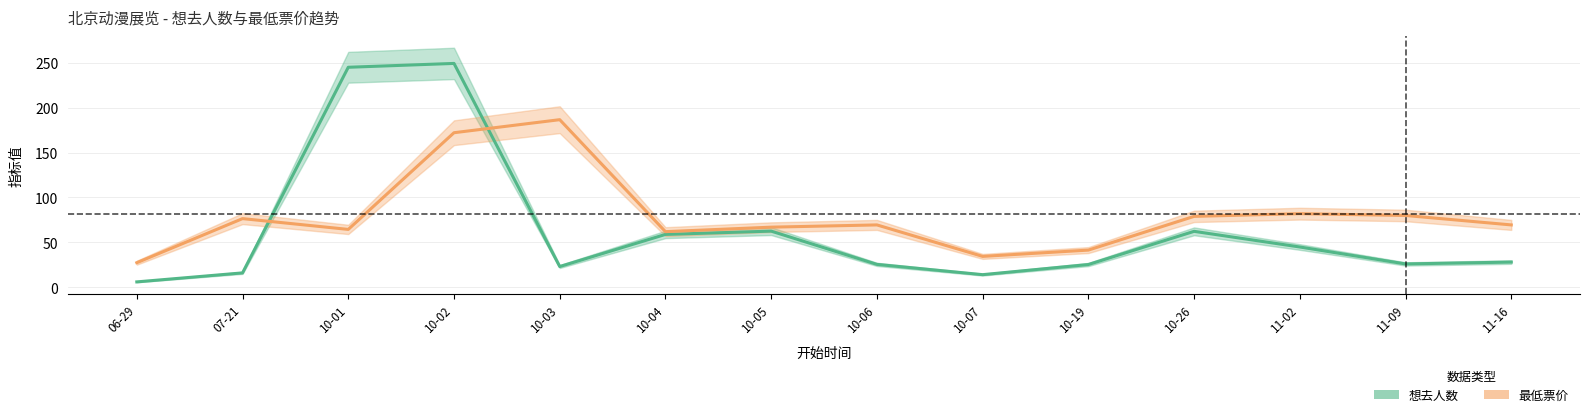

Reading right to left, extract all data points from this chart.

想去人数: 11-16=28.2	11-09=26.1	11-02=44.9	10-26=62.4	10-19=25.5	10-07=14.2	10-06=25.6	10-05=62.6	10-04=58.9	10-03=23.2	10-02=249.0	10-01=244.8	07-21=16.2	06-29=6.2
最低票价: 11-16=69.5	11-09=80.0	11-02=82.0	10-26=79.0	10-19=41.5	10-07=34.5	10-06=69.5	10-05=67.0	10-04=62.0	10-03=186.5	10-02=172.0	10-01=64.5	07-21=76.5	06-29=27.5